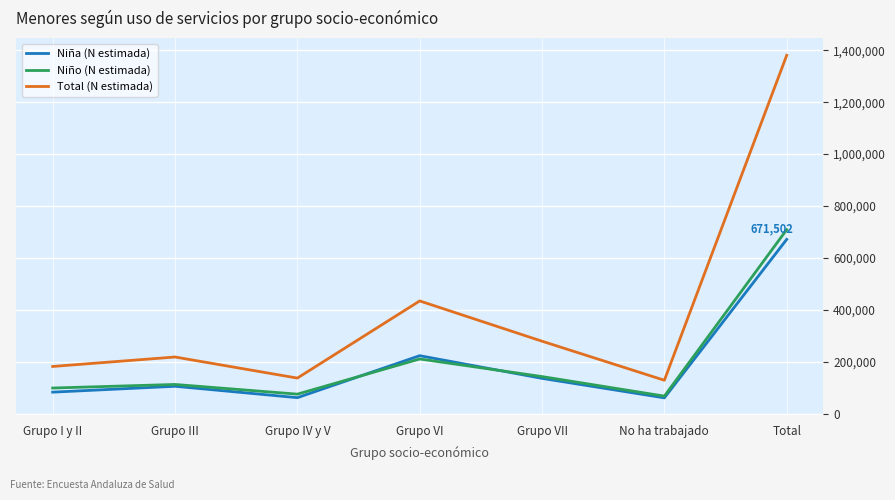

What is the difference between the maximum and minimum values in the Niña (N estimada) series?

610415